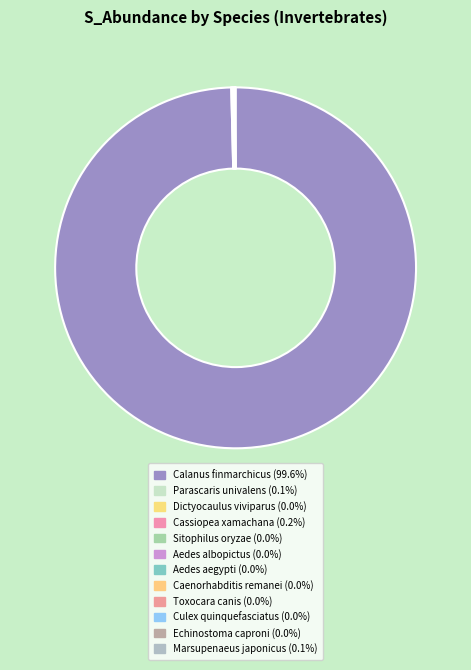

Between Sitophilus oryzae and Culex quinquefasciatus, which is larger?

Sitophilus oryzae